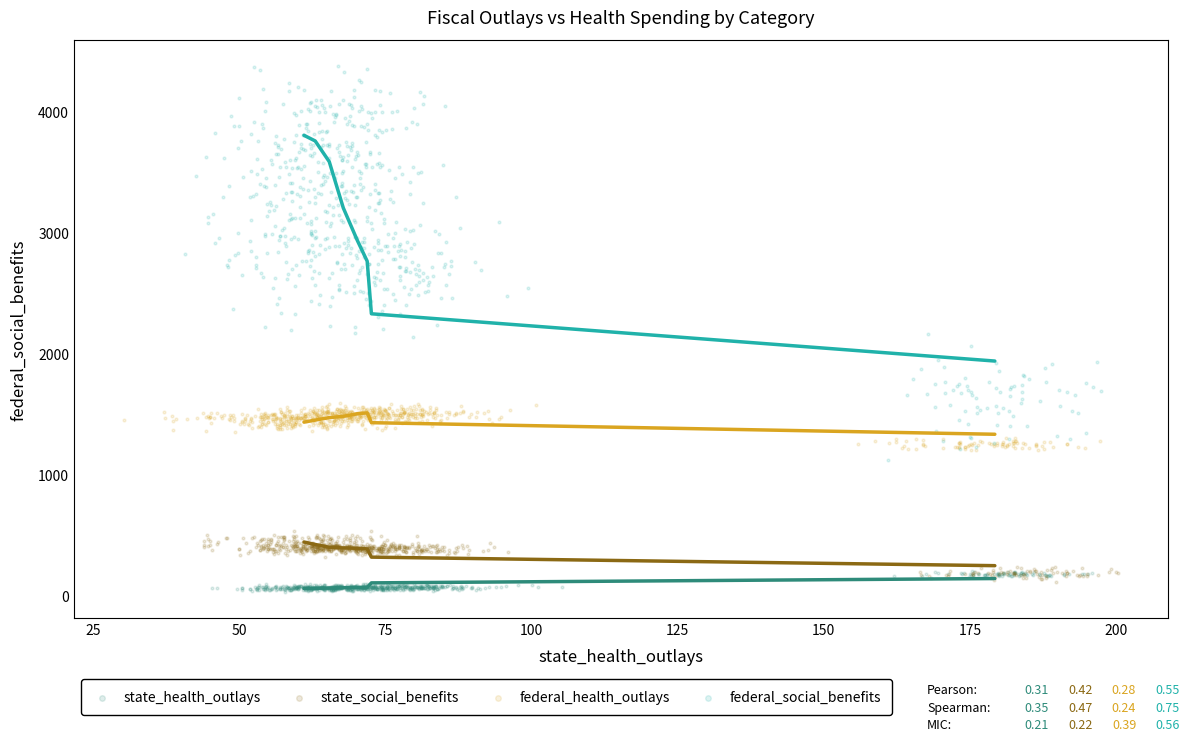

Which series has the largest Y range (max minus min)?

federal_social_benefits